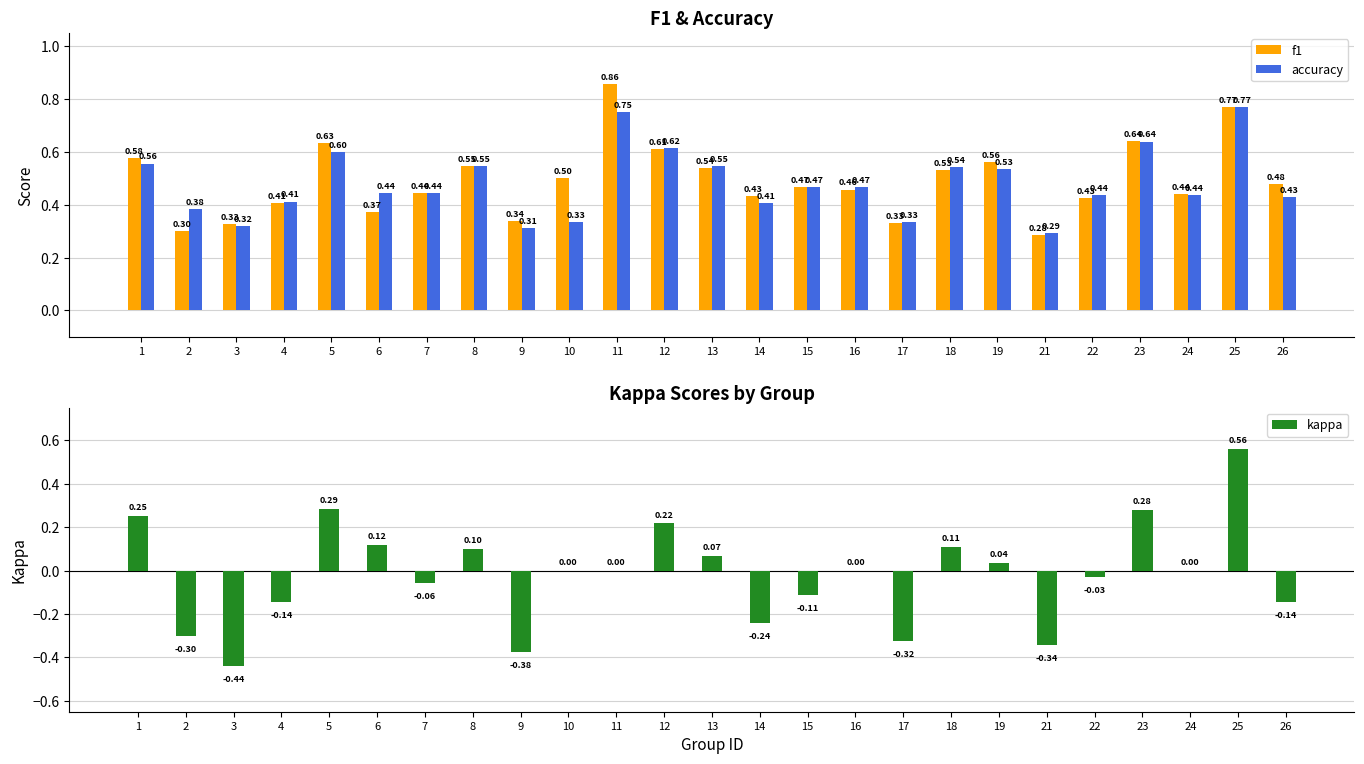

What is the maximum value shown in the chart?

0.9